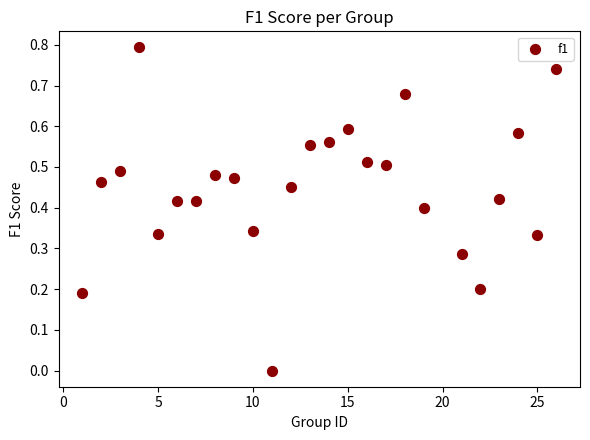

What is the range of Y values (max minus min)?

0.8